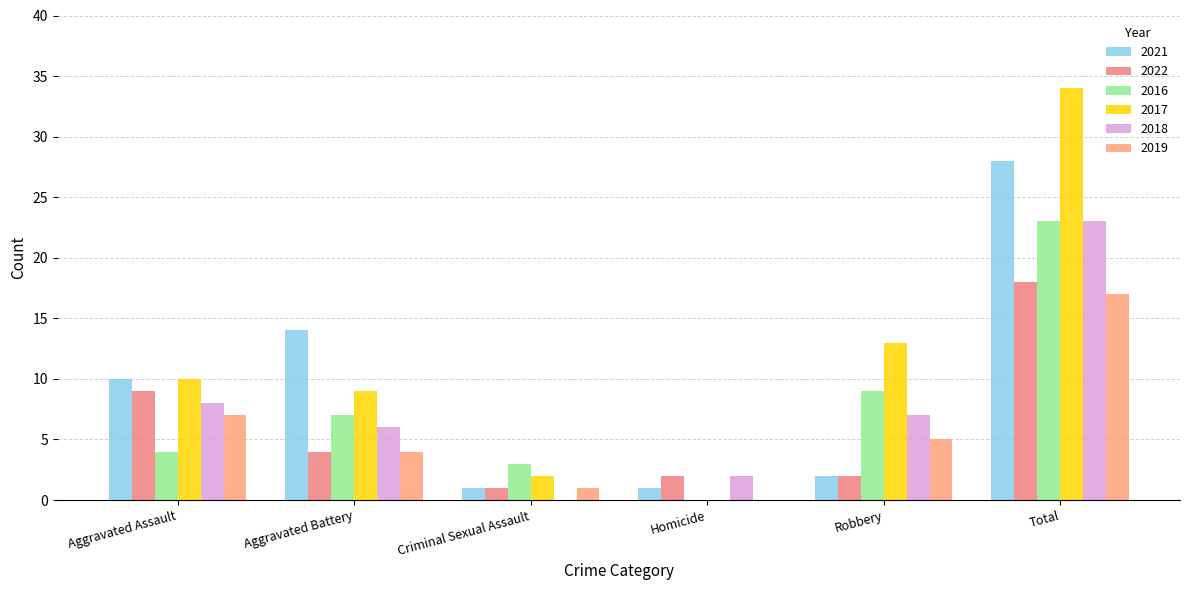

Is it true that 2016 equals 9 at Robbery?

True